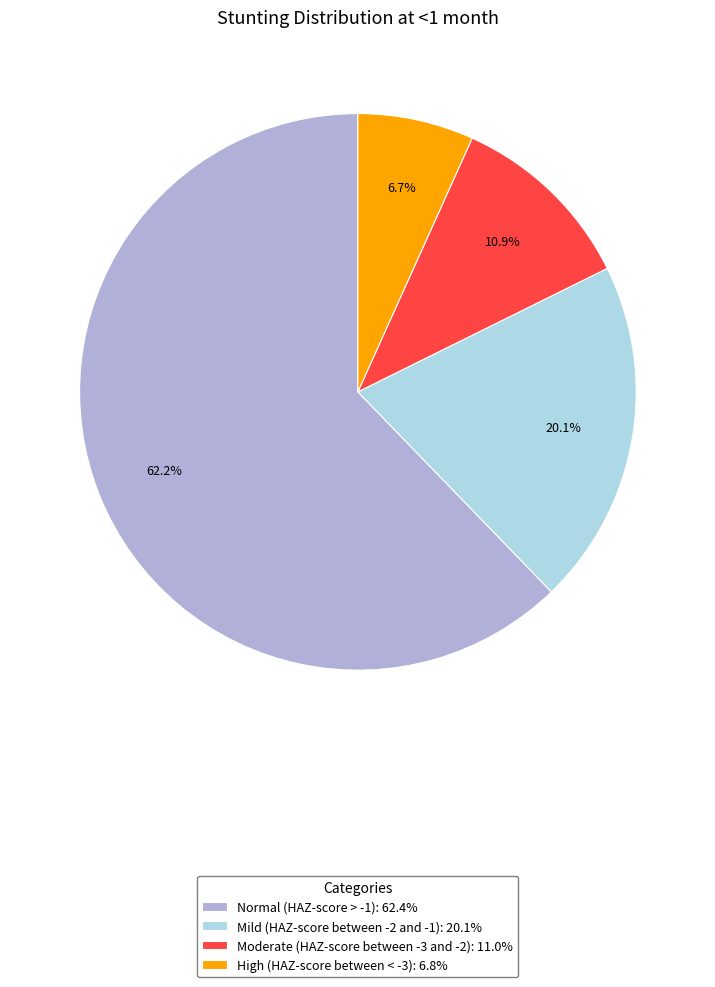

Between Mild (HAZ-score between -2 and -1): 20.1% and Moderate (HAZ-score between -3 and -2): 11.0%, which is larger?

Mild (HAZ-score between -2 and -1): 20.1%